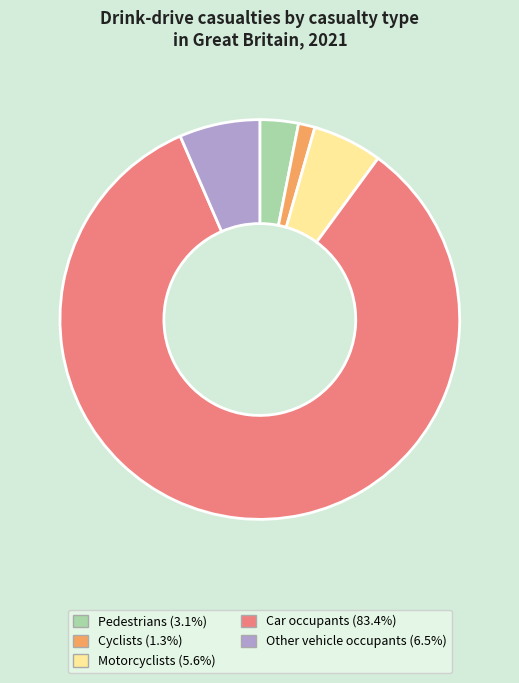

Rank the categories by value from highest to lowest.

Car occupants, Other vehicle occupants, Motorcyclists, Pedestrians, Cyclists